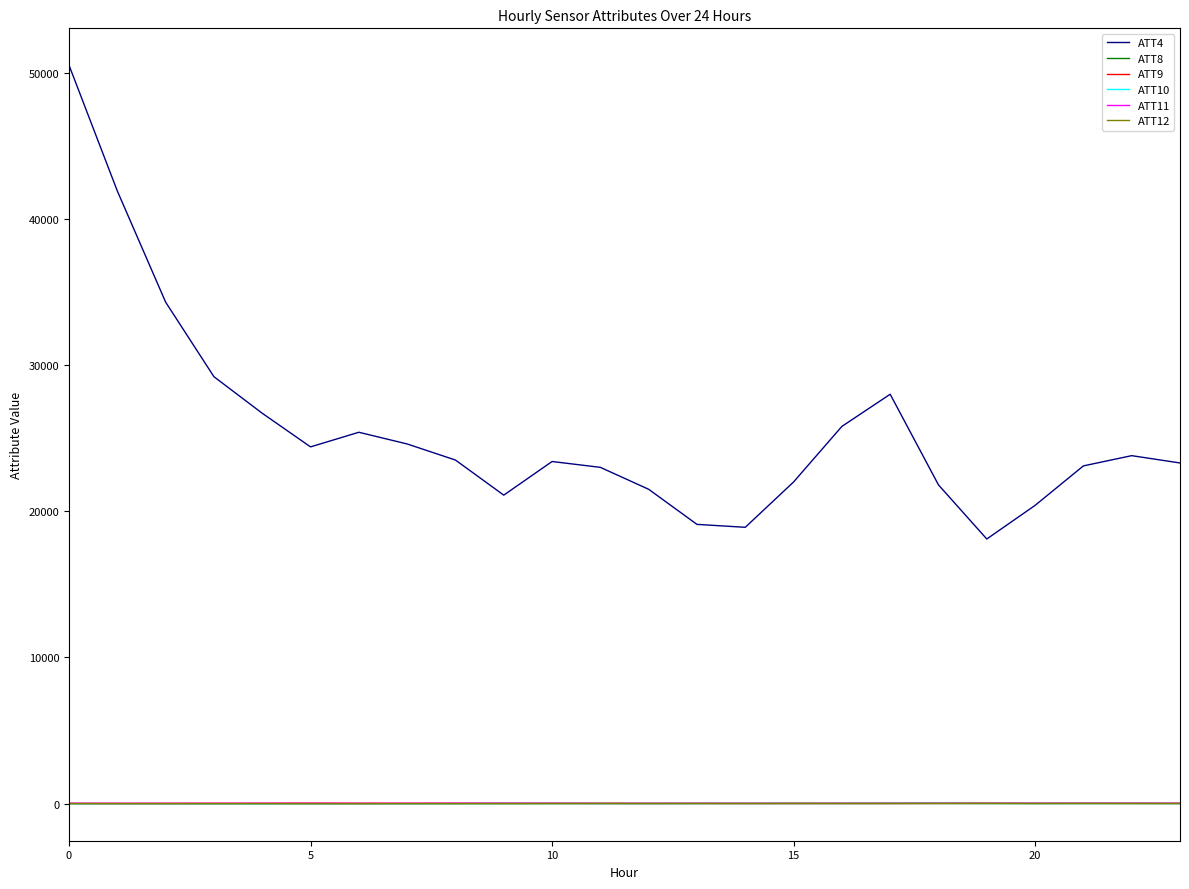

Which series has the largest total across all categories?

ATT4